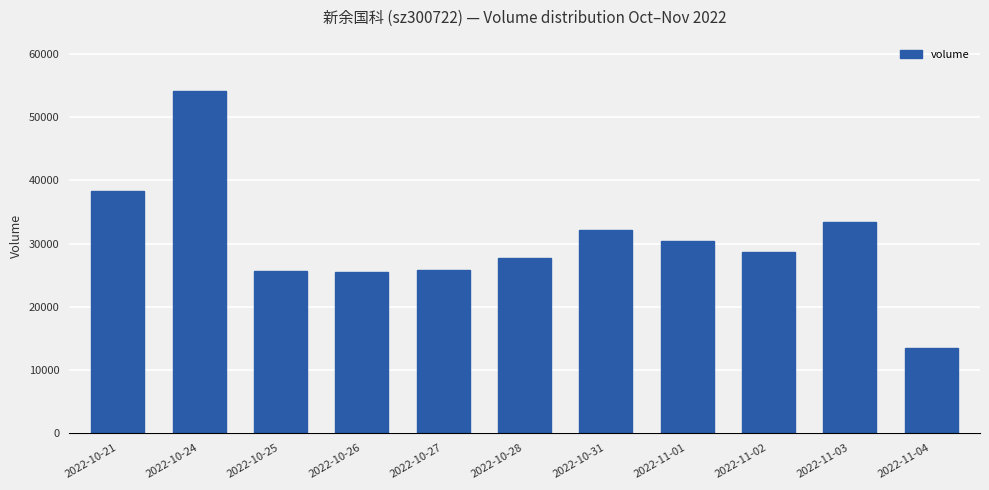

Are the bars grouped side by side (vs. stacked)?

No